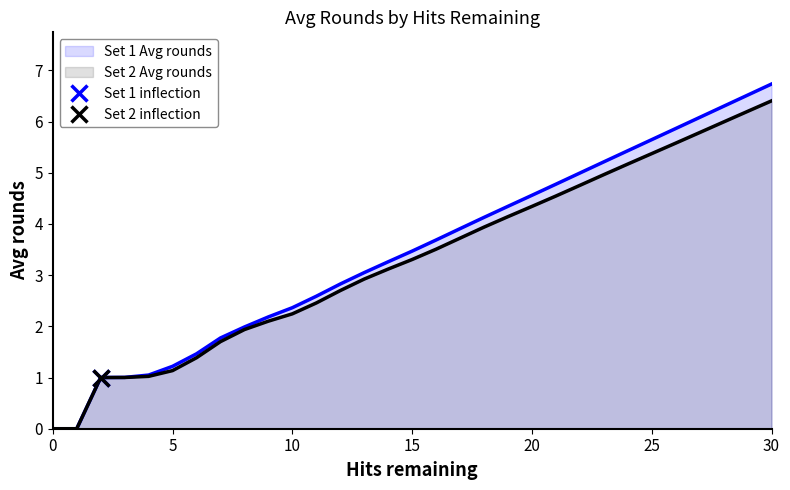

Reading right to left, what are all the values shown in this chart?

Set 1 Avg rounds: 6.7	6.5	6.3	6.1	5.9	5.6	5.4	5.2	5.0	4.8	4.6	4.3	4.1	3.9	3.7	3.5	3.3	3.0	2.8	2.6	2.4	2.2	2.0	1.8	1.5	1.2	1.0	1.0	1.0	0.0	0.0
Set 2 Avg rounds: 6.4	6.2	6.0	5.8	5.6	5.4	5.2	5.0	4.8	4.5	4.3	4.1	3.9	3.7	3.5	3.3	3.1	2.9	2.7	2.5	2.2	2.1	1.9	1.7	1.4	1.1	1.0	1.0	1.0	0.0	0.0